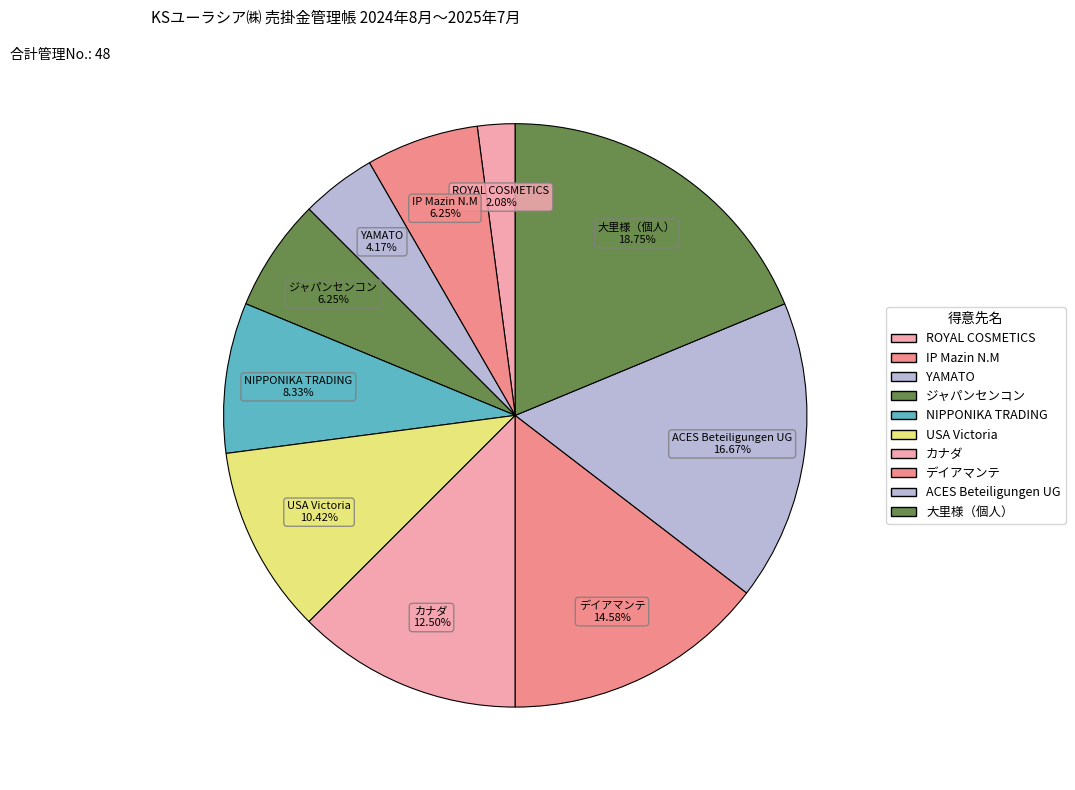

Approximately how many times larger is the value at USA Victoria compared to IP Mazin N.M?

1.7